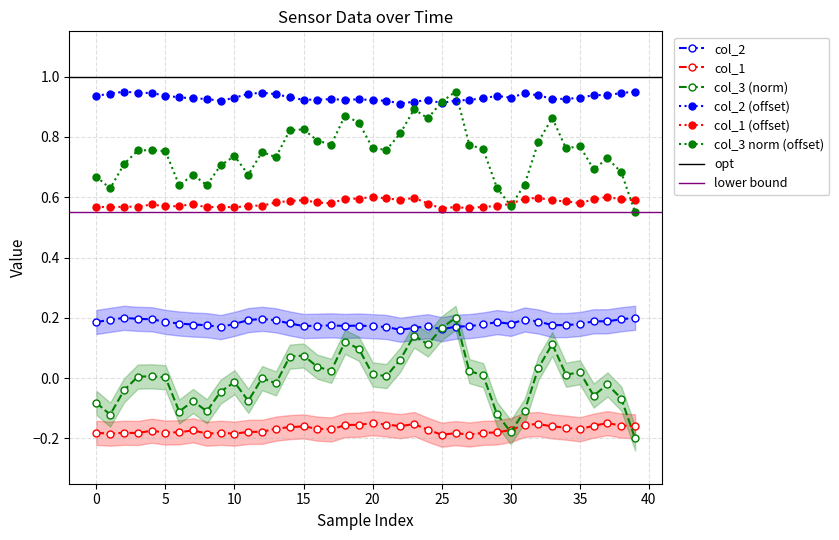

What is the value of the col_2 point at the 24th from the left?

0.2